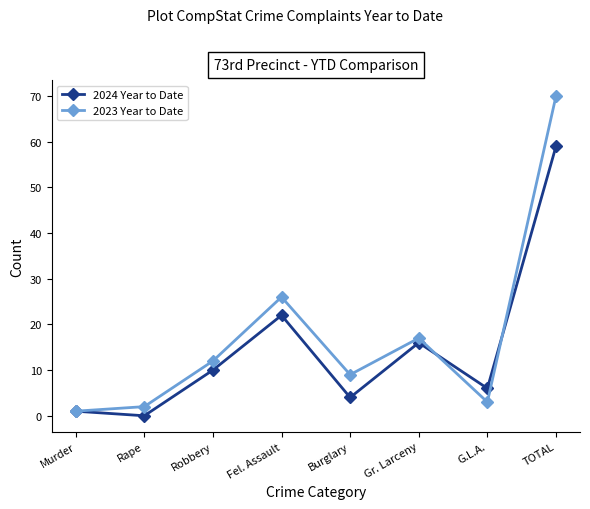

True or false: 2024 Year to Date has more than 2 points higher than both neighbors.

False